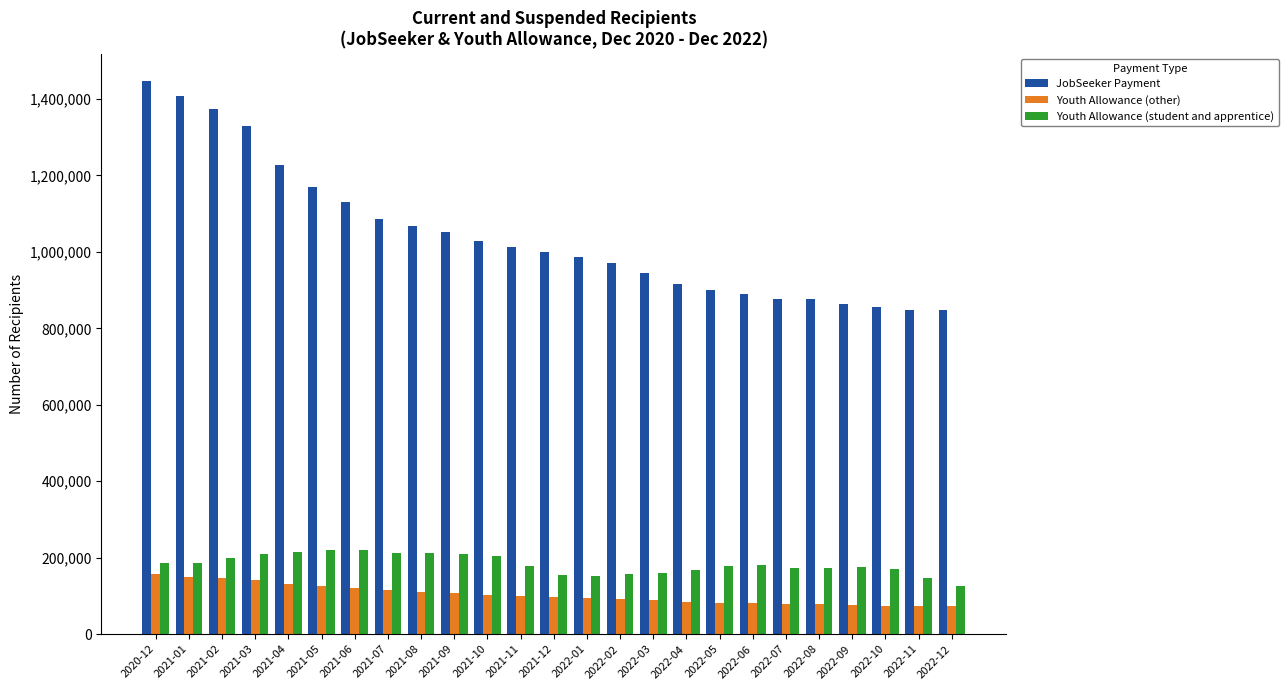

What is the difference between the maximum and second lowest values in the Youth Allowance (other) series?

81545